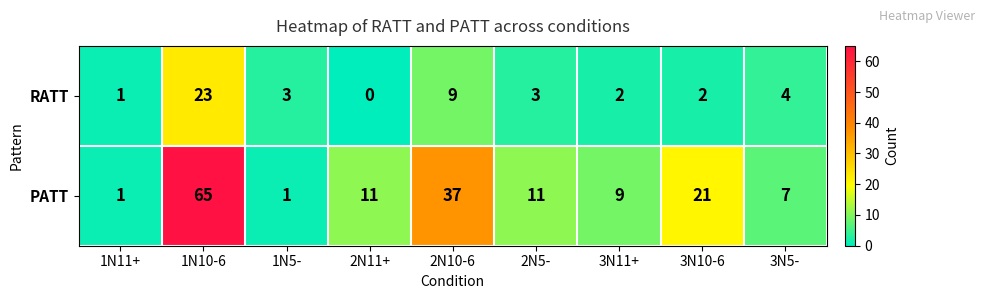

How many values in the RATT series are below 3?

4